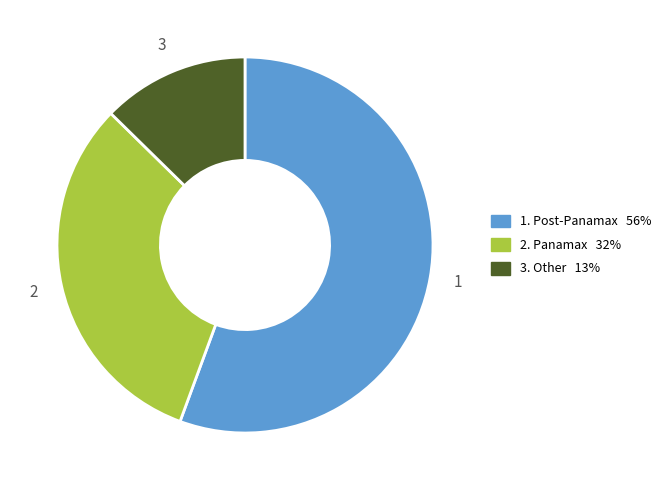

Count the number of slices in the pie.

3